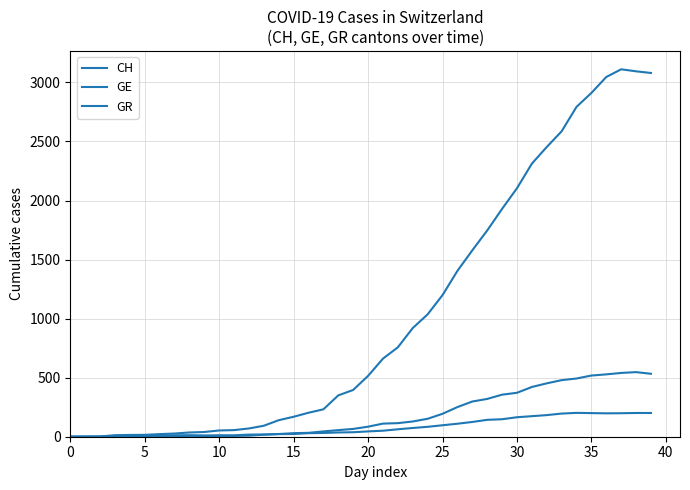

At which label does GE first exceed 85?

21